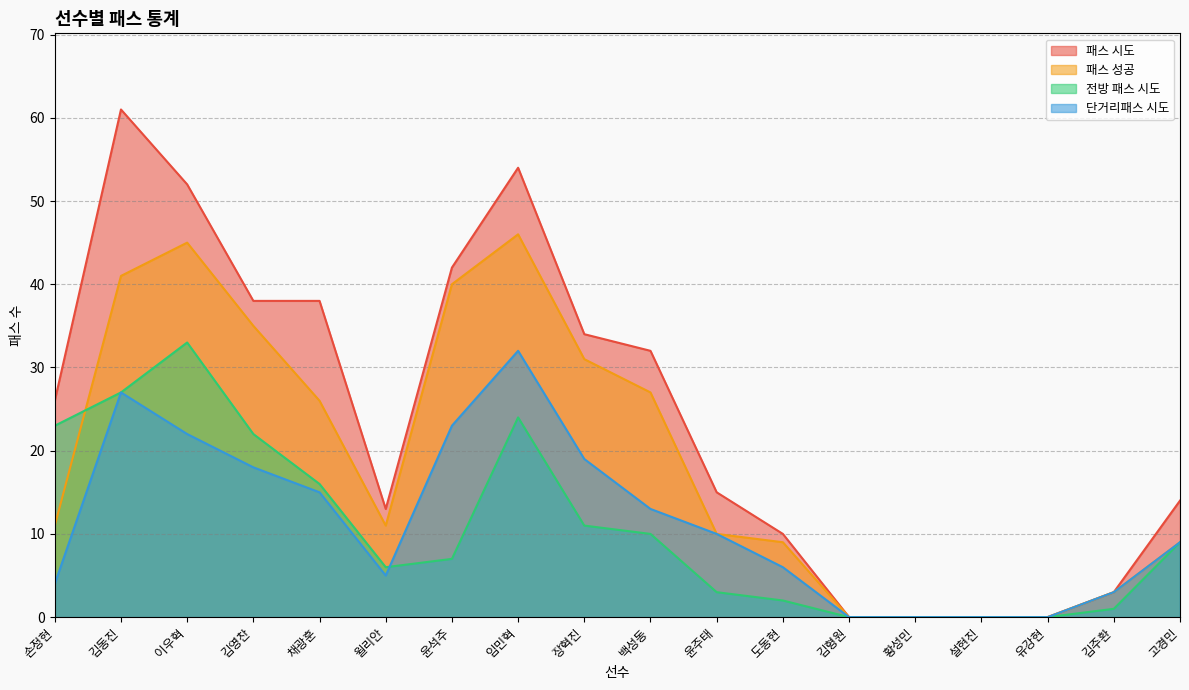

Does the chart display data point markers on the line(s)?

No